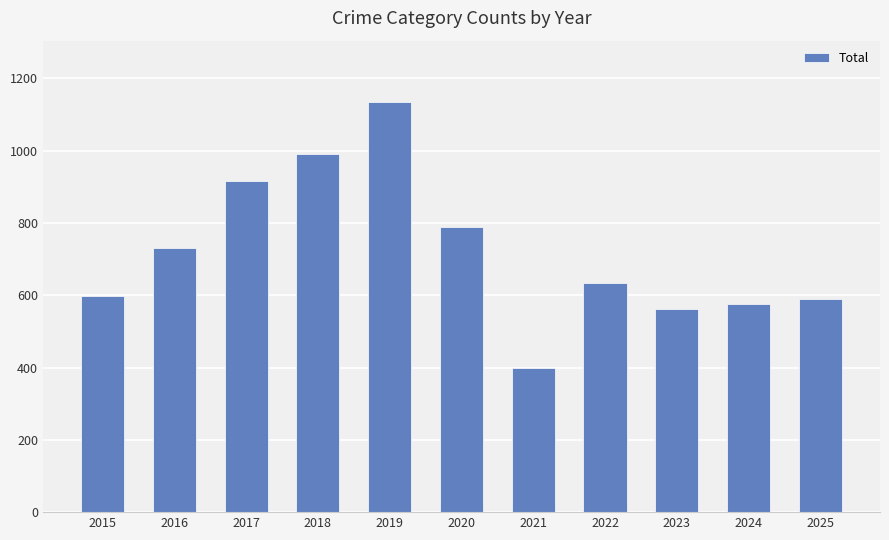

Count the number of data series in this chart.

1